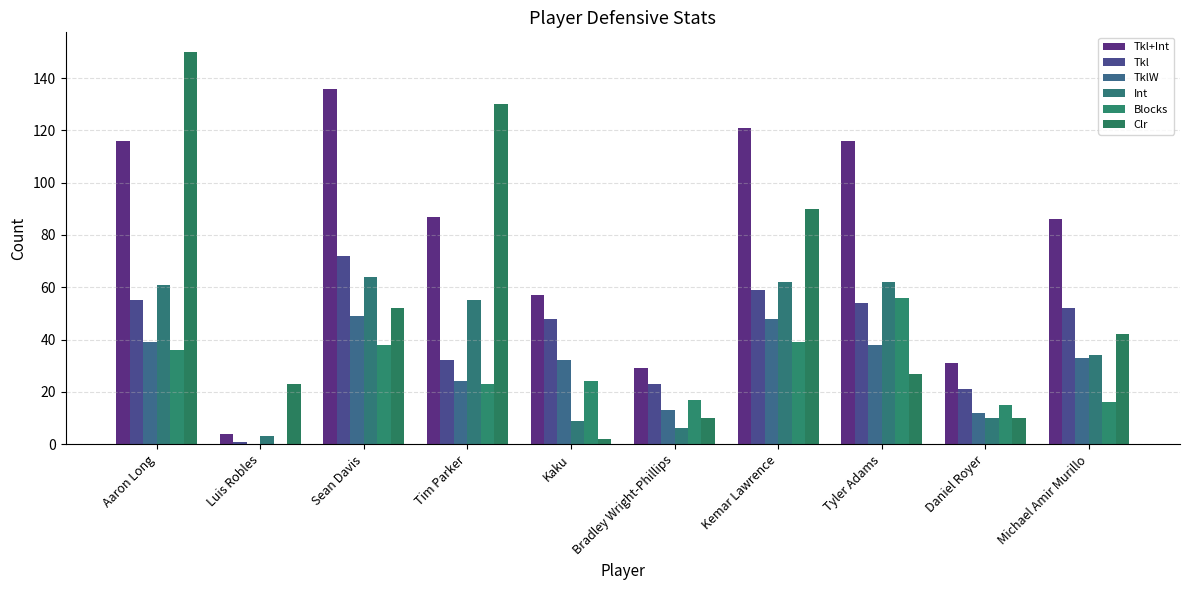

What are all the series names shown in the legend?

Tkl+Int, Tkl, TklW, Int, Blocks, Clr